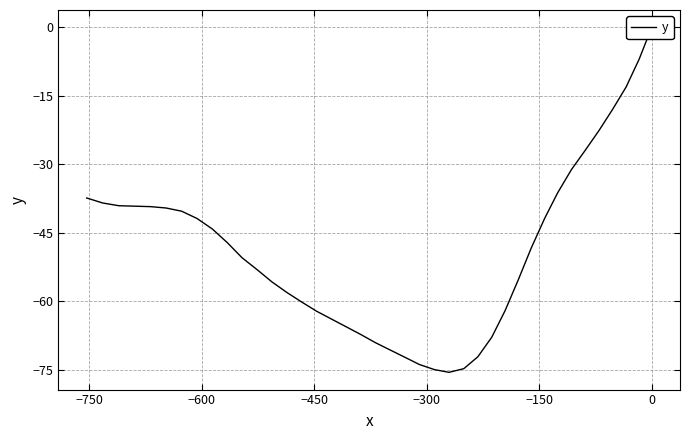

True or false: the data has more than 0 interior local peaks.

False